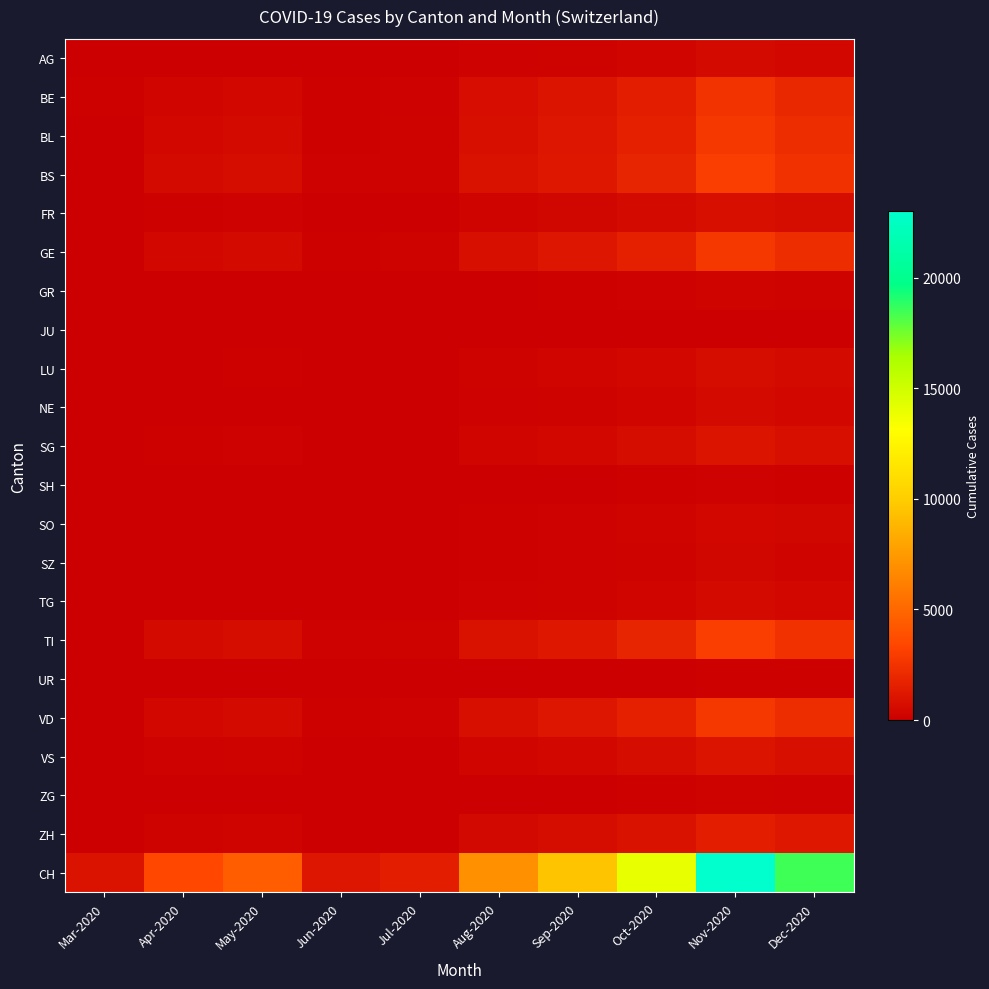

Reading right to left, extract all data points from this chart.

AG: Dec-2020=400	Nov-2020=500	Oct-2020=300	Sep-2020=200	Aug-2020=150	Jul-2020=30	Jun-2020=20	May-2020=80	Apr-2020=50	Mar-2020=3
BE: Dec-2020=2000	Nov-2020=2500	Oct-2020=1500	Sep-2020=1000	Aug-2020=700	Jul-2020=150	Jun-2020=100	May-2020=400	Apr-2020=300	Mar-2020=100
BL: Dec-2020=2200	Nov-2020=2700	Oct-2020=1600	Sep-2020=1100	Aug-2020=800	Jul-2020=180	Jun-2020=120	May-2020=500	Apr-2020=400	Mar-2020=20
BS: Dec-2020=2400	Nov-2020=3000	Oct-2020=1800	Sep-2020=1200	Aug-2020=900	Jul-2020=200	Jun-2020=150	May-2020=600	Apr-2020=500	Mar-2020=5
FR: Dec-2020=650	Nov-2020=800	Oct-2020=500	Sep-2020=350	Aug-2020=250	Jul-2020=45	Jun-2020=30	May-2020=150	Apr-2020=100	Mar-2020=0
GE: Dec-2020=2200	Nov-2020=2700	Oct-2020=1600	Sep-2020=1100	Aug-2020=800	Jul-2020=180	Jun-2020=120	May-2020=500	Apr-2020=400	Mar-2020=2
GR: Dec-2020=200	Nov-2020=250	Oct-2020=150	Sep-2020=100	Aug-2020=70	Jul-2020=15	Jun-2020=10	May-2020=40	Apr-2020=30	Mar-2020=1
JU: Dec-2020=65	Nov-2020=80	Oct-2020=50	Sep-2020=35	Aug-2020=25	Jul-2020=4	Jun-2020=3	May-2020=15	Apr-2020=10	Mar-2020=0
LU: Dec-2020=520	Nov-2020=650	Oct-2020=400	Sep-2020=280	Aug-2020=200	Jul-2020=35	Jun-2020=25	May-2020=100	Apr-2020=80	Mar-2020=10
NE: Dec-2020=400	Nov-2020=500	Oct-2020=300	Sep-2020=200	Aug-2020=150	Jul-2020=28	Jun-2020=20	May-2020=80	Apr-2020=60	Mar-2020=0
SG: Dec-2020=800	Nov-2020=1000	Oct-2020=600	Sep-2020=400	Aug-2020=300	Jul-2020=50	Jun-2020=35	May-2020=150	Apr-2020=120	Mar-2020=15
SH: Dec-2020=130	Nov-2020=160	Oct-2020=100	Sep-2020=70	Aug-2020=50	Jul-2020=7	Jun-2020=5	May-2020=25	Apr-2020=20	Mar-2020=1
SO: Dec-2020=320	Nov-2020=400	Oct-2020=240	Sep-2020=160	Aug-2020=120	Jul-2020=18	Jun-2020=12	May-2020=60	Apr-2020=50	Mar-2020=5
SZ: Dec-2020=260	Nov-2020=330	Oct-2020=200	Sep-2020=140	Aug-2020=100	Jul-2020=15	Jun-2020=10	May-2020=50	Apr-2020=40	Mar-2020=3
TG: Dec-2020=400	Nov-2020=500	Oct-2020=300	Sep-2020=200	Aug-2020=150	Jul-2020=20	Jun-2020=15	May-2020=70	Apr-2020=60	Mar-2020=8
TI: Dec-2020=2400	Nov-2020=3000	Oct-2020=1800	Sep-2020=1200	Aug-2020=900	Jul-2020=200	Jun-2020=150	May-2020=600	Apr-2020=500	Mar-2020=80
UR: Dec-2020=105	Nov-2020=130	Oct-2020=80	Sep-2020=55	Aug-2020=40	Jul-2020=7	Jun-2020=5	May-2020=25	Apr-2020=20	Mar-2020=2
VD: Dec-2020=2200	Nov-2020=2700	Oct-2020=1600	Sep-2020=1100	Aug-2020=800	Jul-2020=170	Jun-2020=120	May-2020=500	Apr-2020=400	Mar-2020=50
VS: Dec-2020=800	Nov-2020=1000	Oct-2020=600	Sep-2020=400	Aug-2020=300	Jul-2020=55	Jun-2020=40	May-2020=180	Apr-2020=150	Mar-2020=20
ZG: Dec-2020=160	Nov-2020=200	Oct-2020=120	Sep-2020=80	Aug-2020=60	Jul-2020=10	Jun-2020=8	May-2020=35	Apr-2020=30	Mar-2020=5
ZH: Dec-2020=1200	Nov-2020=1500	Oct-2020=900	Sep-2020=600	Aug-2020=450	Jul-2020=80	Jun-2020=60	May-2020=250	Apr-2020=200	Mar-2020=30
CH: Dec-2020=18500	Nov-2020=23000	Oct-2020=14000	Sep-2020=9500	Aug-2020=7000	Jul-2020=1500	Jun-2020=1100	May-2020=4500	Apr-2020=3500	Mar-2020=948